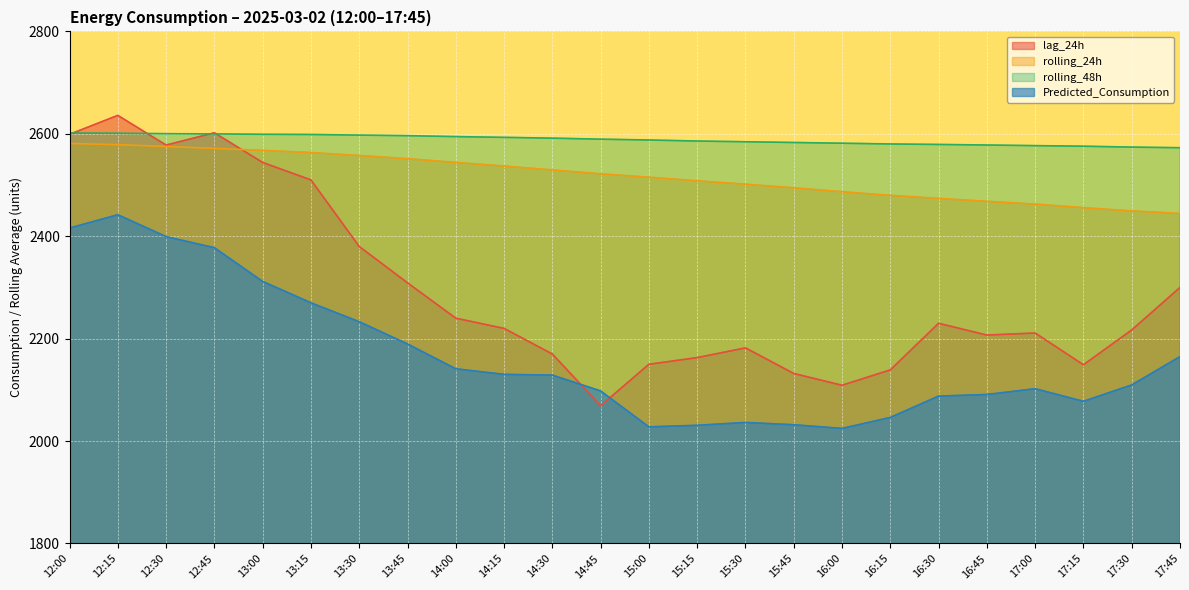

Which series changed the most between 12:45 and 14:30?

lag_24h